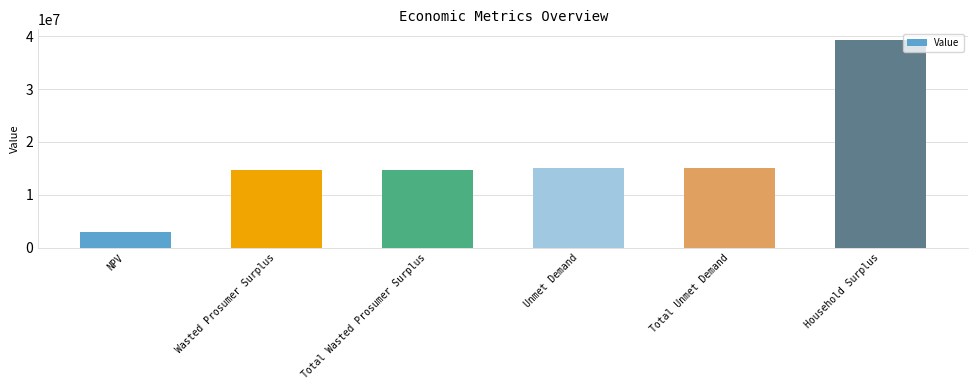

What is the minimum value shown in the chart?

2892823.4